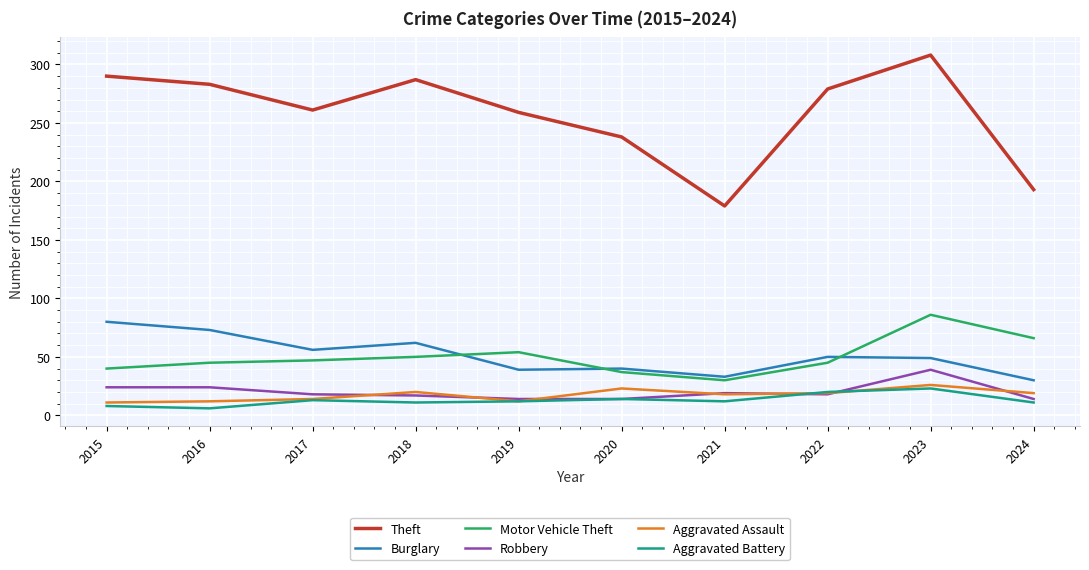

How many distinct data groups are displayed?

6